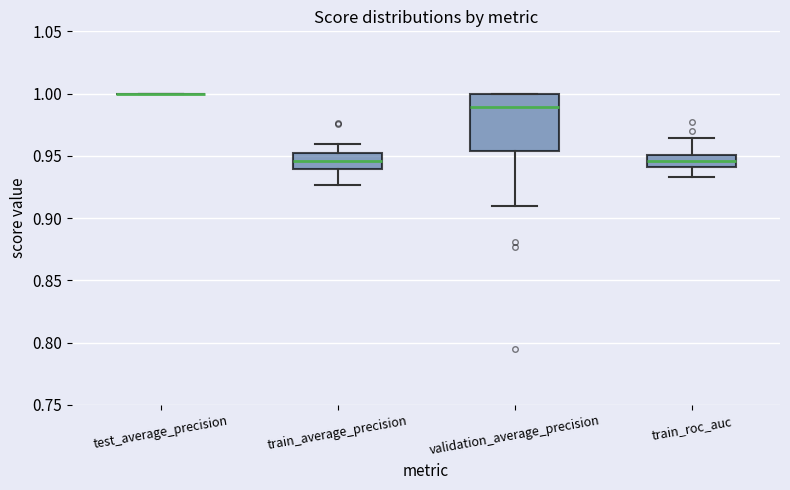

Where does the median line of the box for train_roc_auc sit on the y-axis? The values are not printed on the chart, so give them approximately, as read against the axis.

0.945